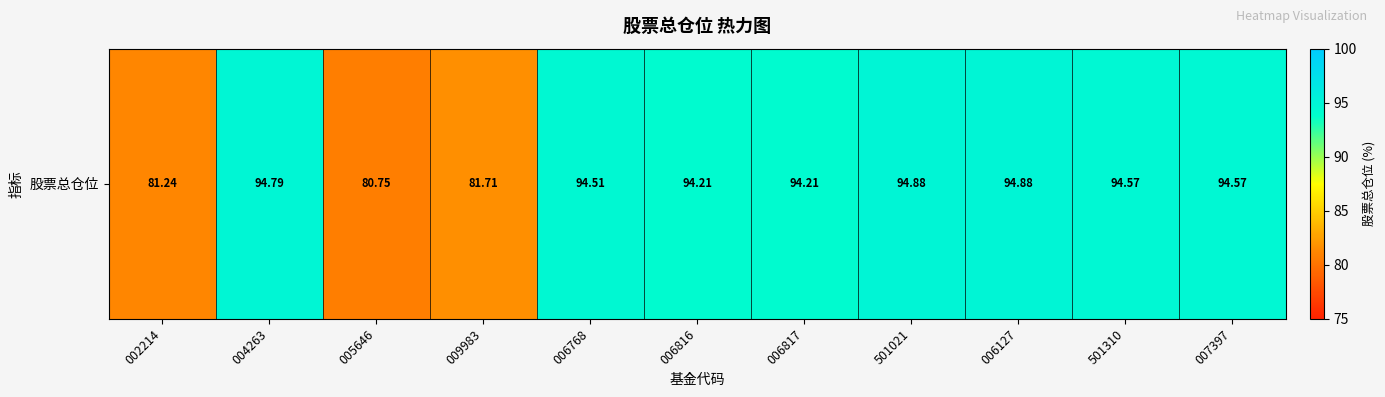

True or false: the data shows 37.3 at 501021.

False